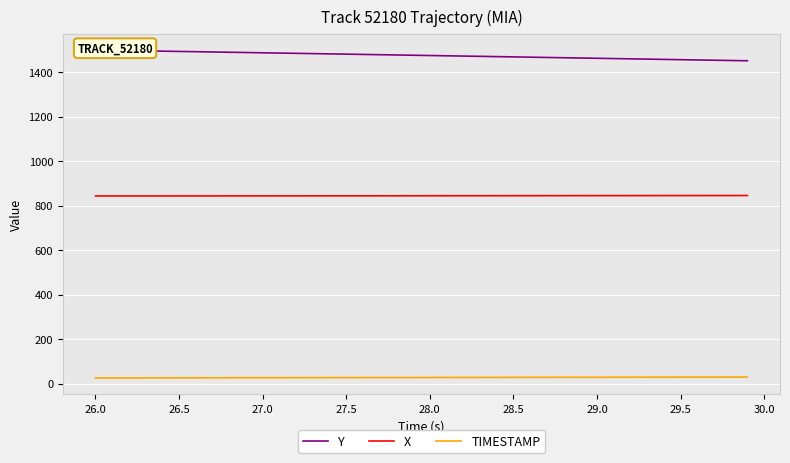

What is the maximum value for X?

845.8